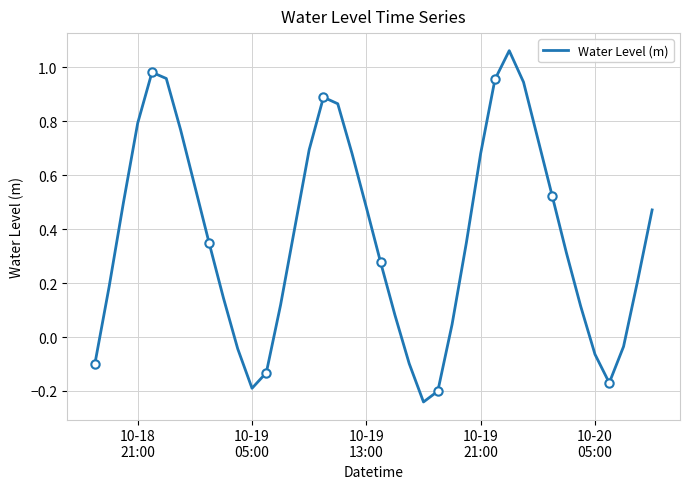

How many lines are shown in the chart?

1